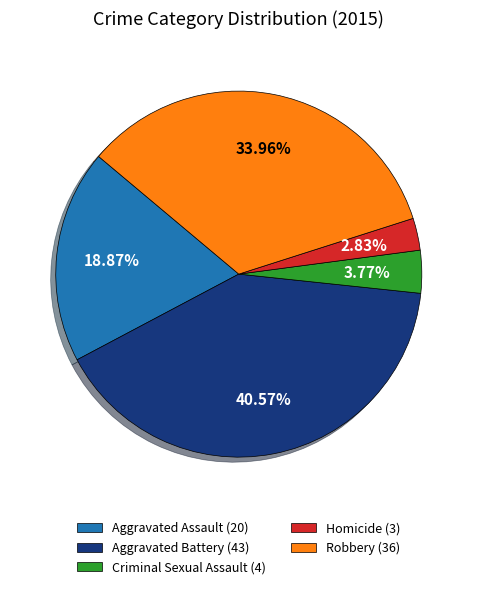

To the nearest percent, what portion does Homicide represent?

3%